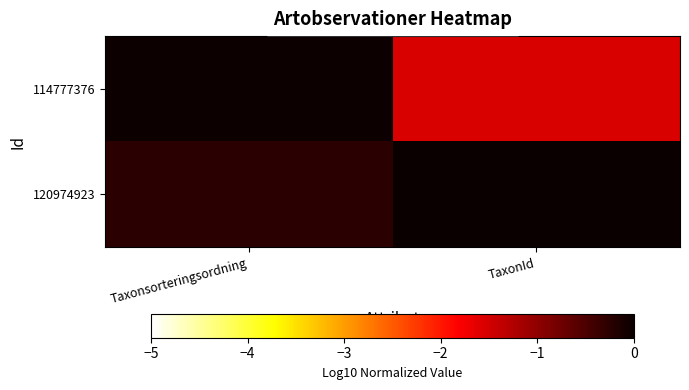

List the series in order of their peak value, lowest first.

114777376, 120974923